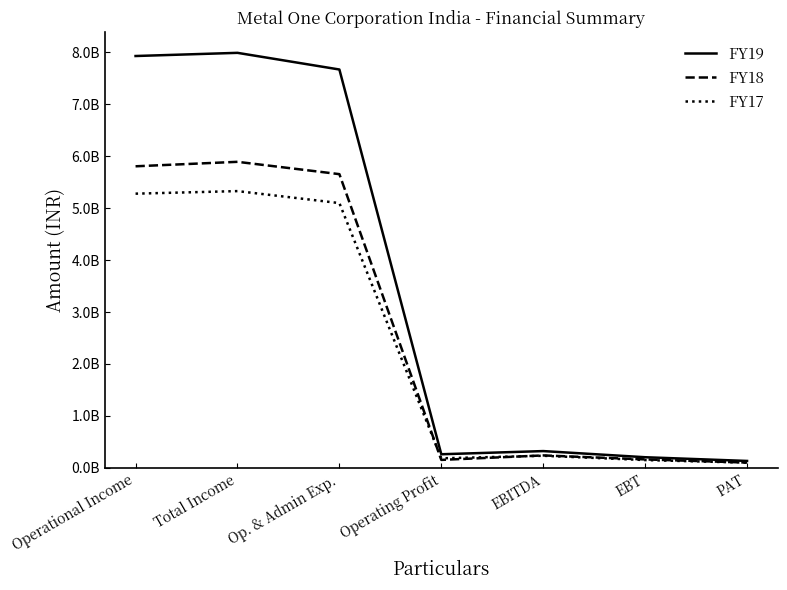

What are all the series names shown in the legend?

FY19, FY18, FY17